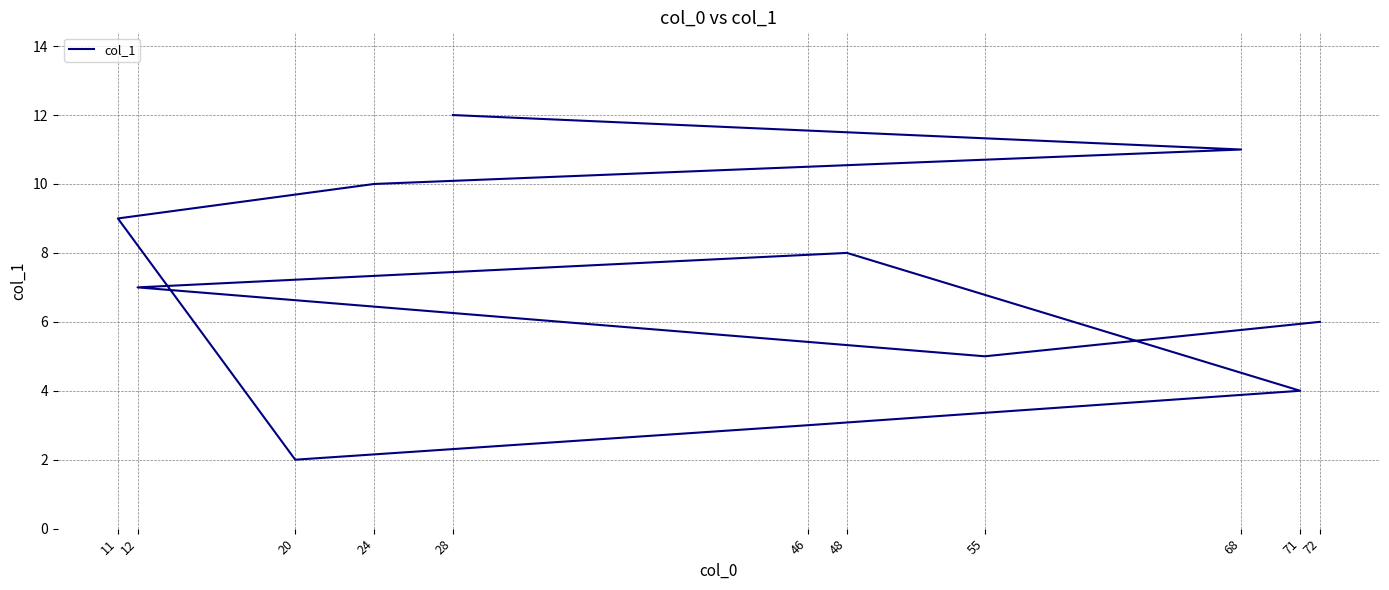

Reading left to right, extract all data points from this chart.

72=6	55=5	12=7	48=8	71=4	46=3	20=2	11=9	24=10	68=11	28=12